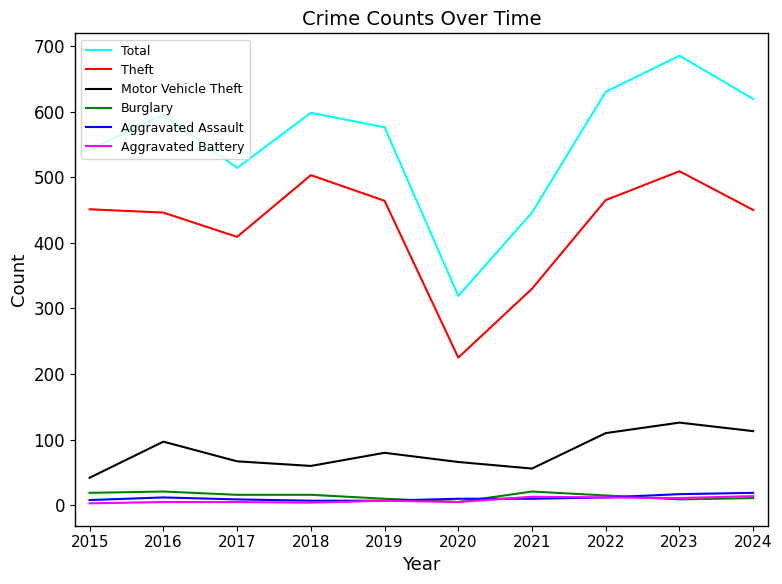

What are all the series names shown in the legend?

Total, Theft, Motor Vehicle Theft, Burglary, Aggravated Assault, Aggravated Battery